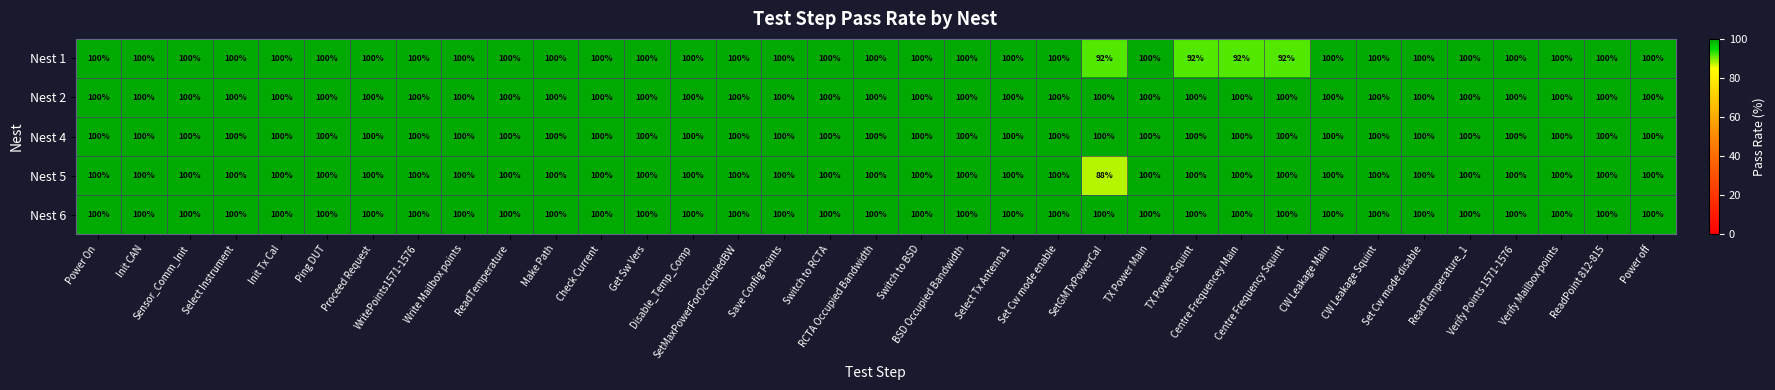

What is the sum of all Nest 6 values?

3500